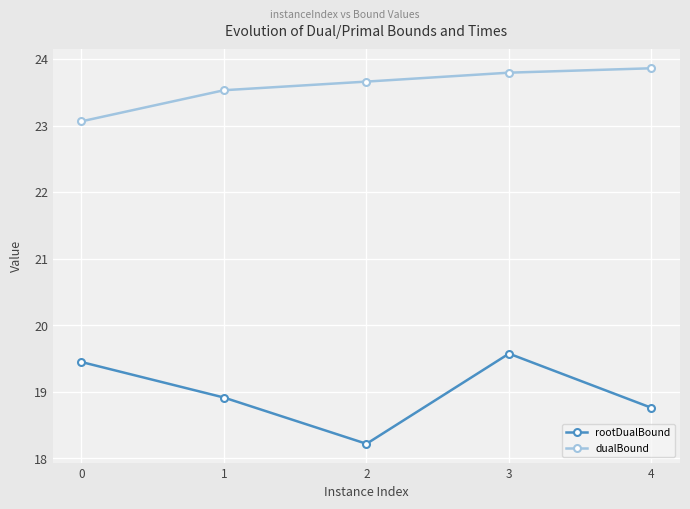

What is the average value of the rootDualBound series?

19.0